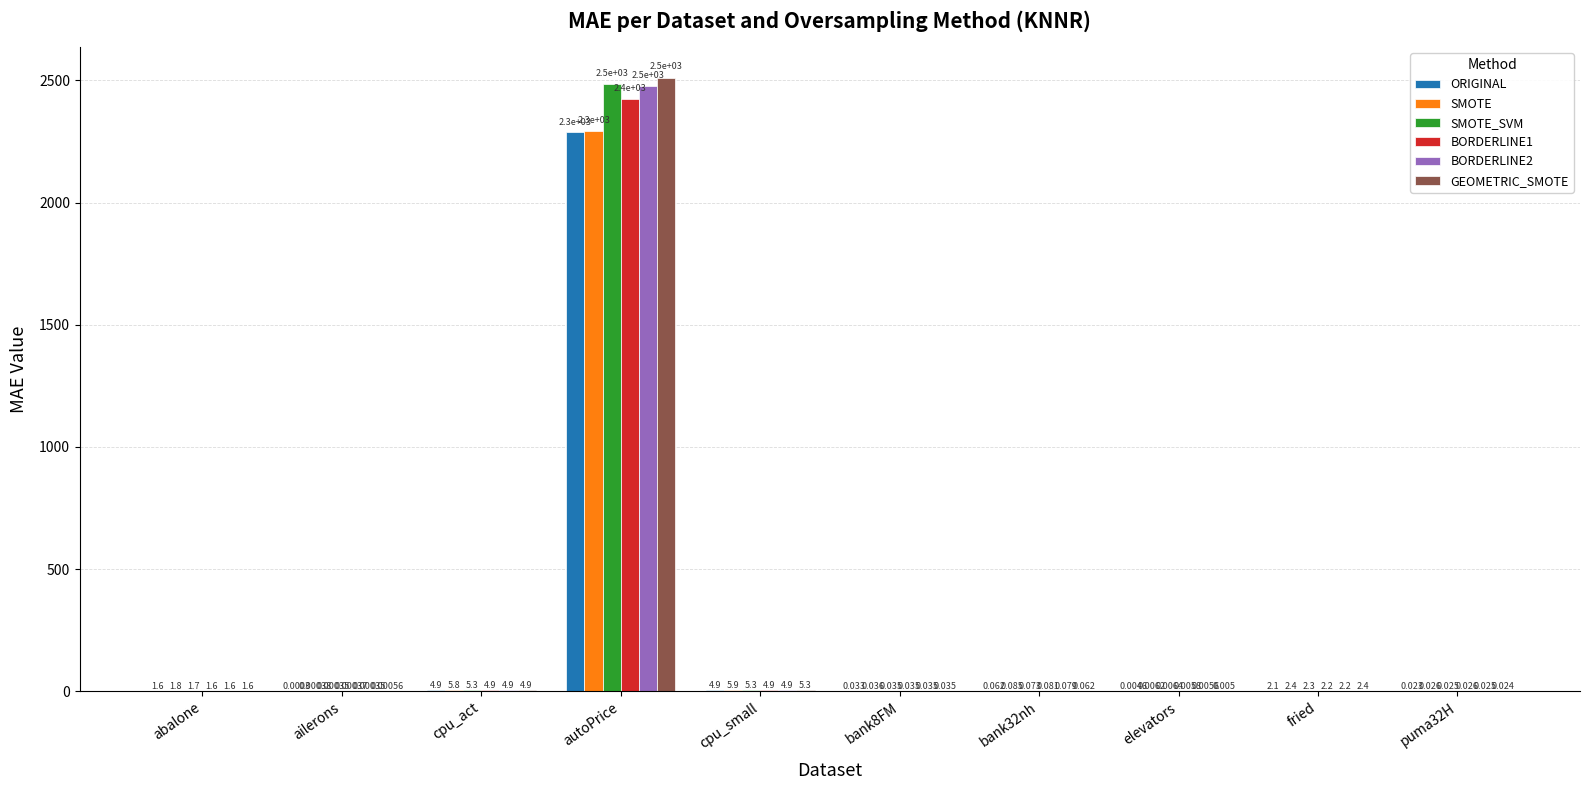

How many groups of bars are there?

10